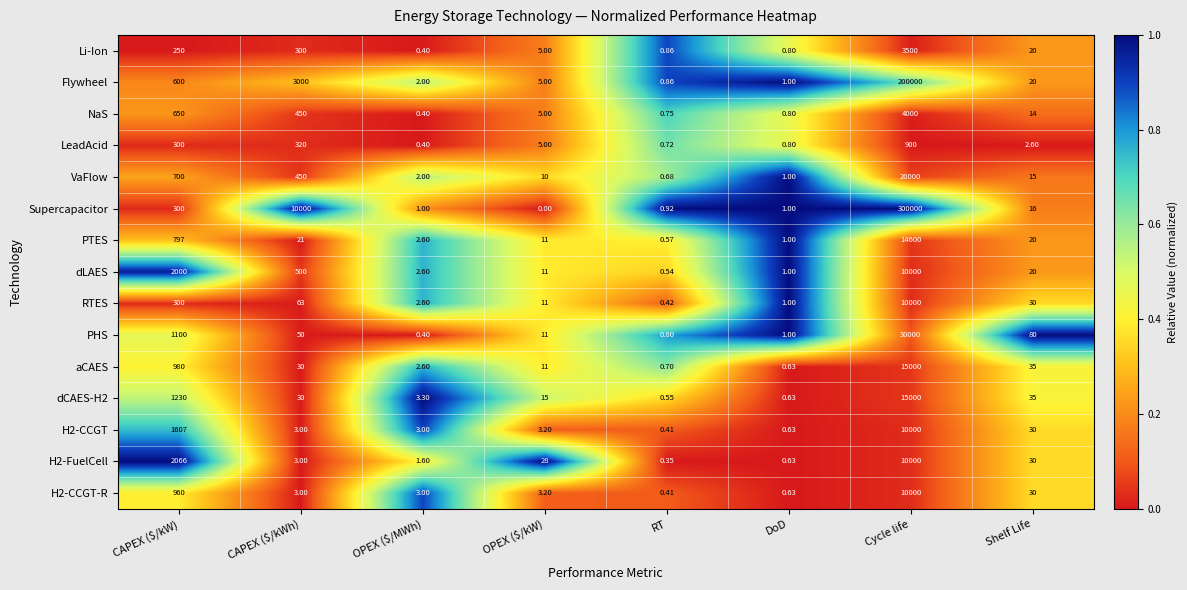

At which category is the sum across all series the highest?

Cycle life